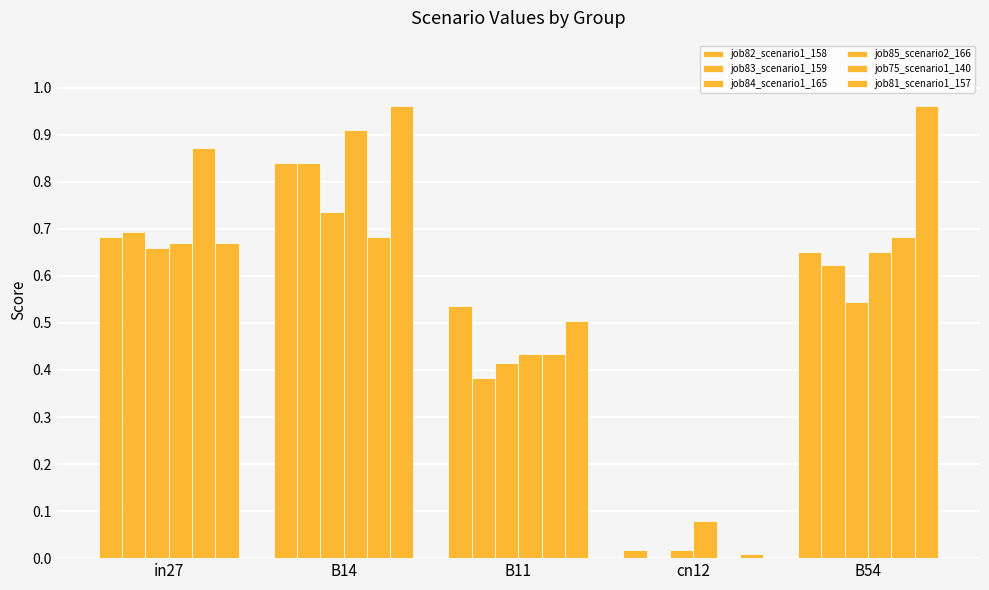

What is the difference between the highest and lowest values at B11?

0.2